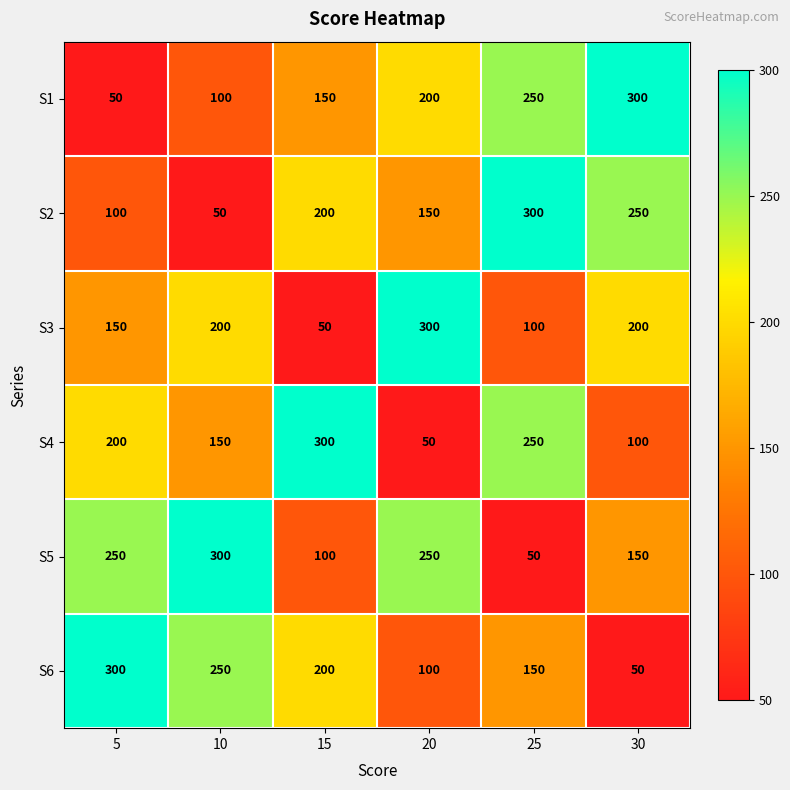

What is the spread (max minus min) of values at 25?

250